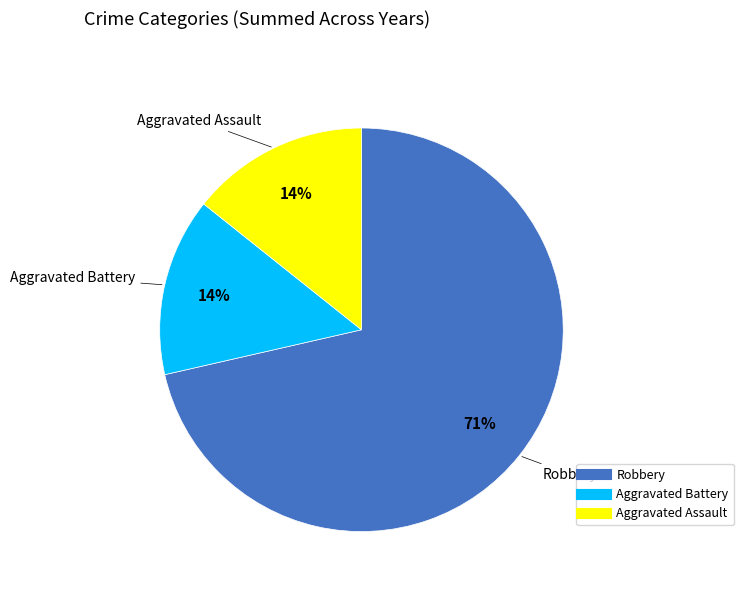

Which has a higher value, Robbery or Aggravated Battery?

Robbery